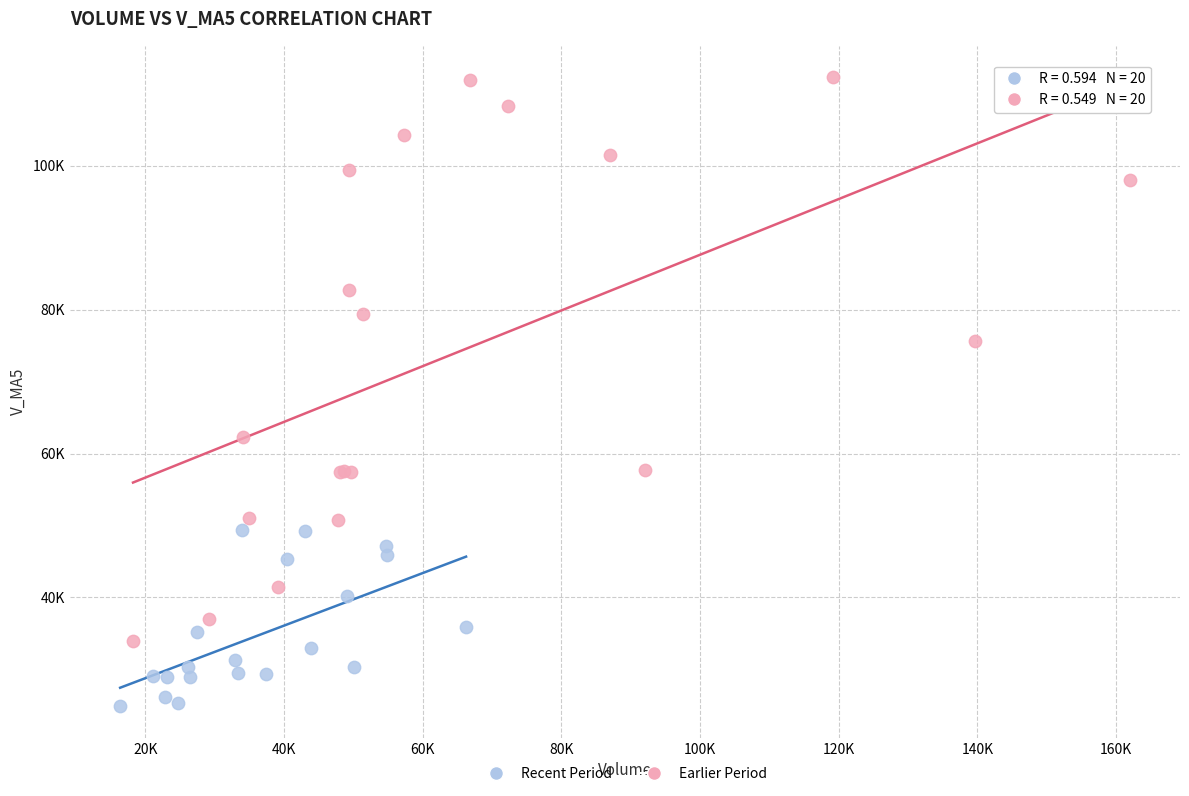

Which series has the widest spread of Y values?

Earlier Period